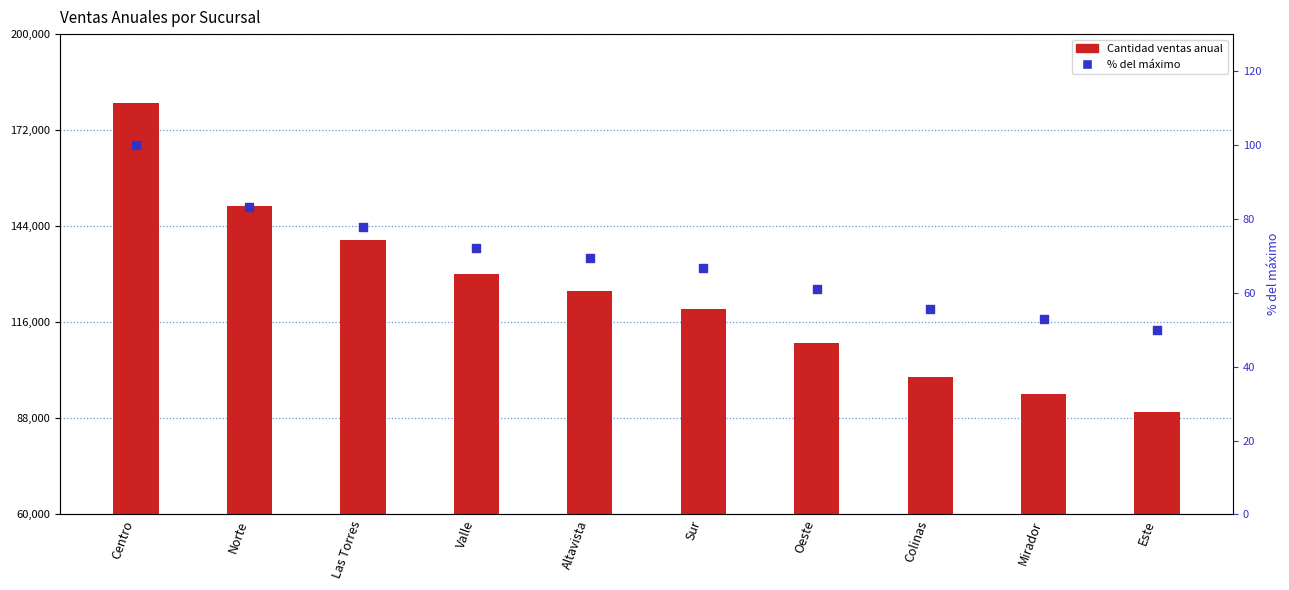

At which category is the sum across all series the highest?

Centro